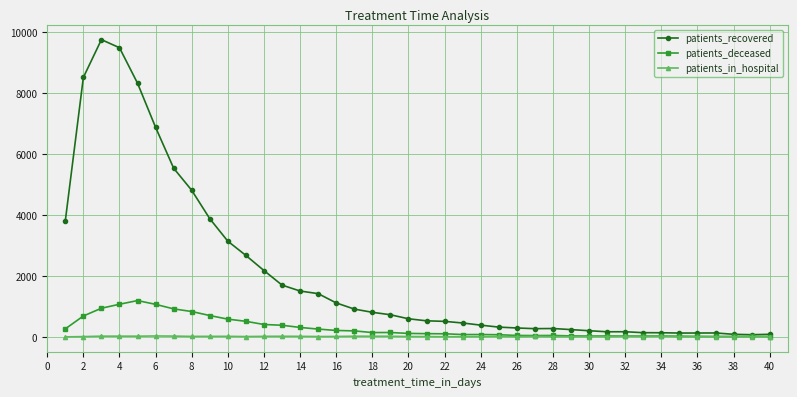

True or false: patients_deceased has more than 2 points higher than both neighbors.

True